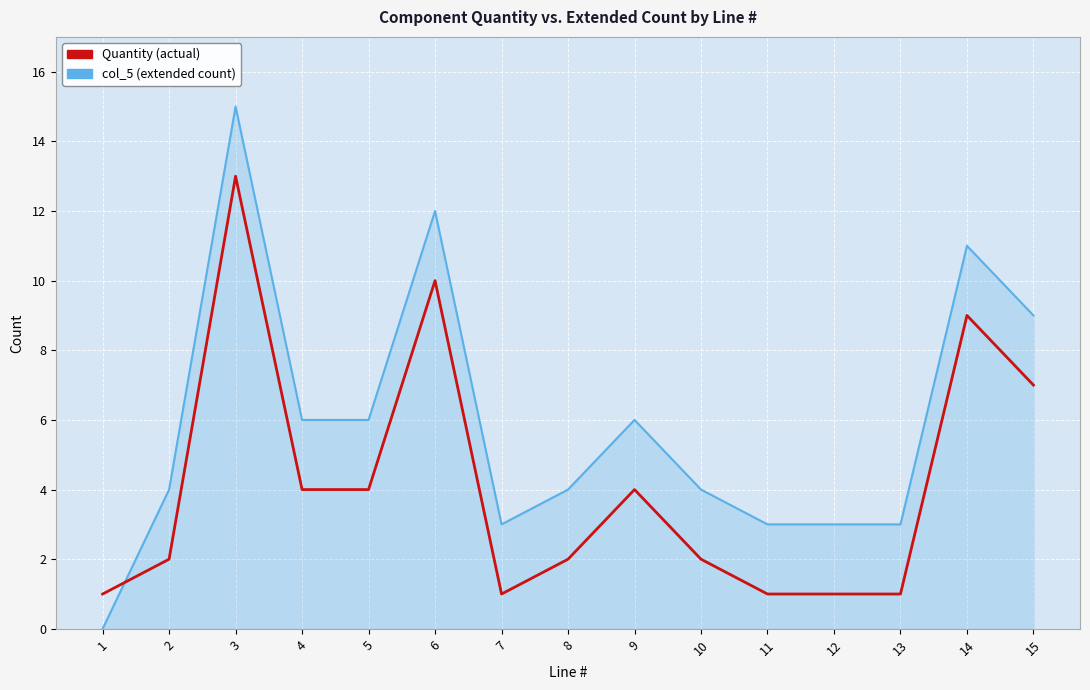

Reading left to right, transcribe all the data shown in this chart.

col_5: 0	4	15	6	6	12	3	4	6	4	3	3	3	11	9
Quantity: 1	2	13	4	4	10	1	2	4	2	1	1	1	9	7